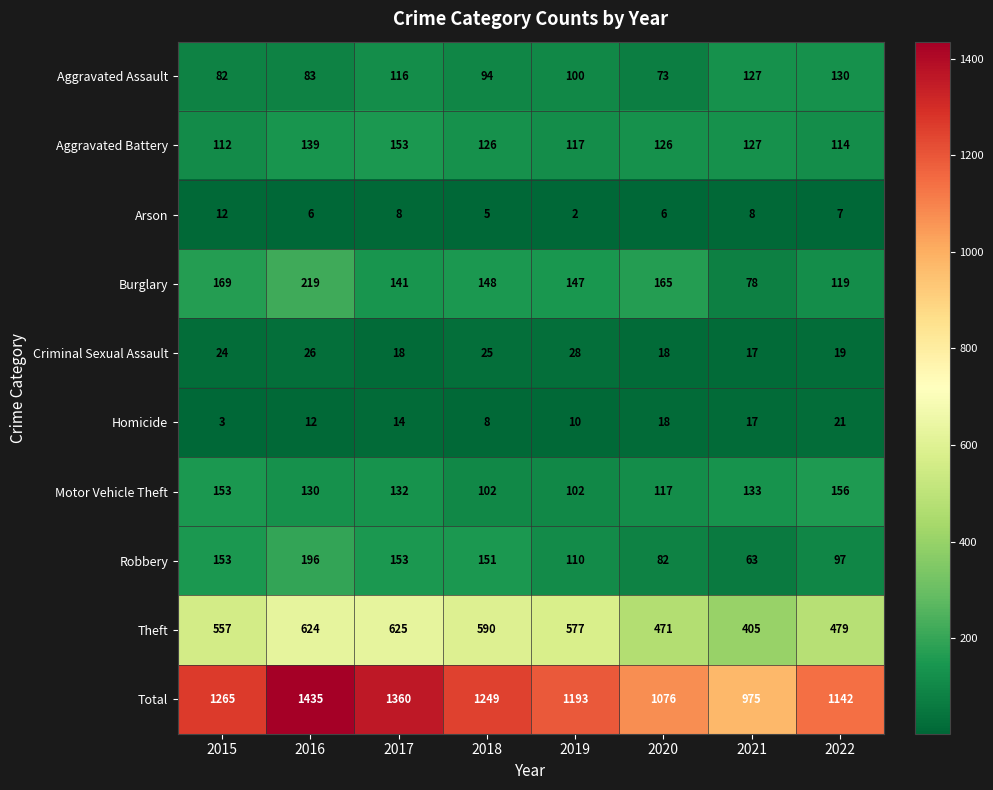

What is the sum of all Arson values?

54